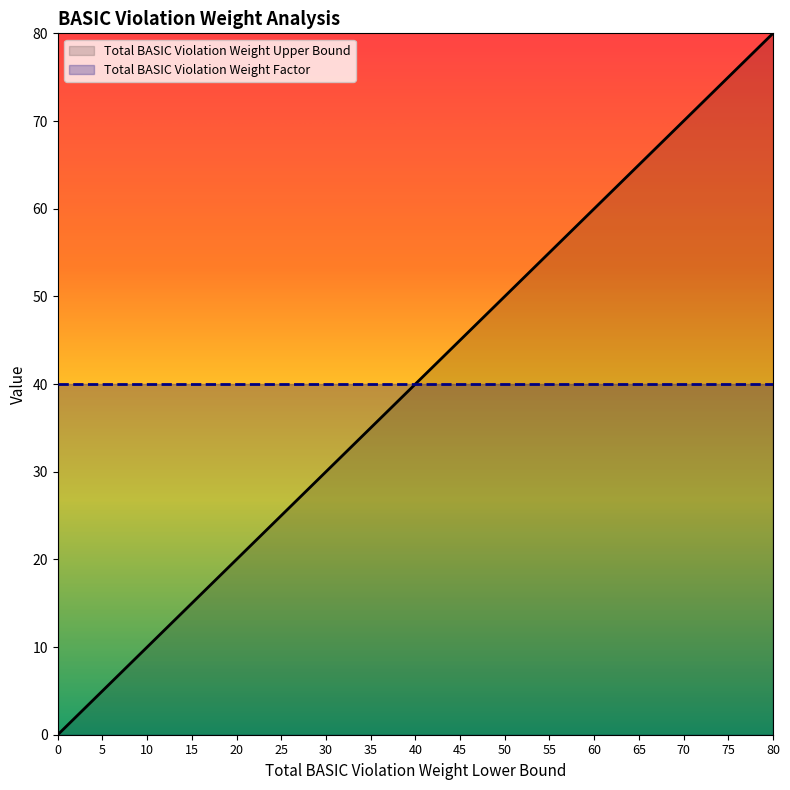

What is the difference between the maximum and minimum values?

80